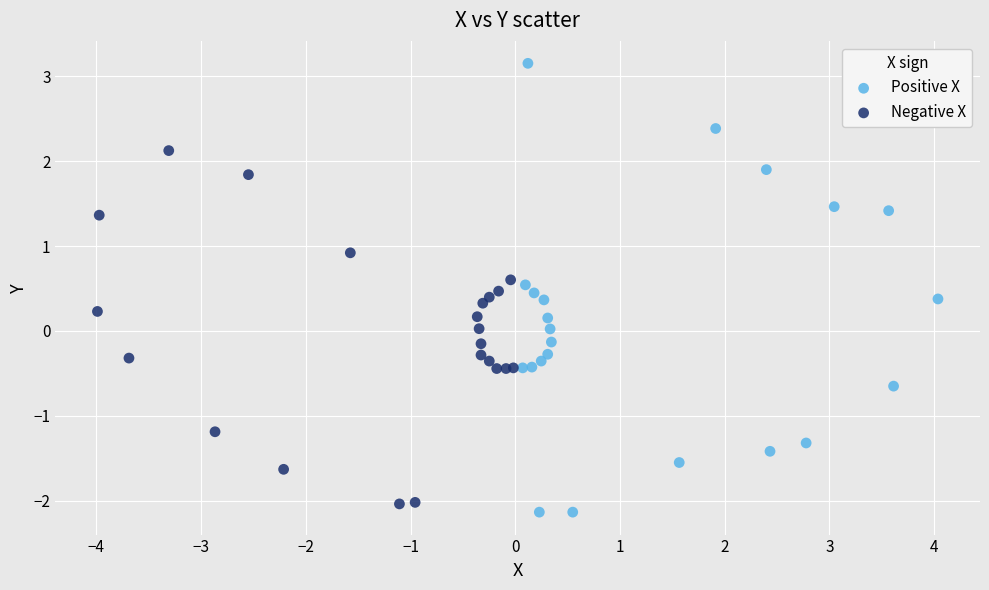

Which series reaches the minimum Y coordinate?

Positive X